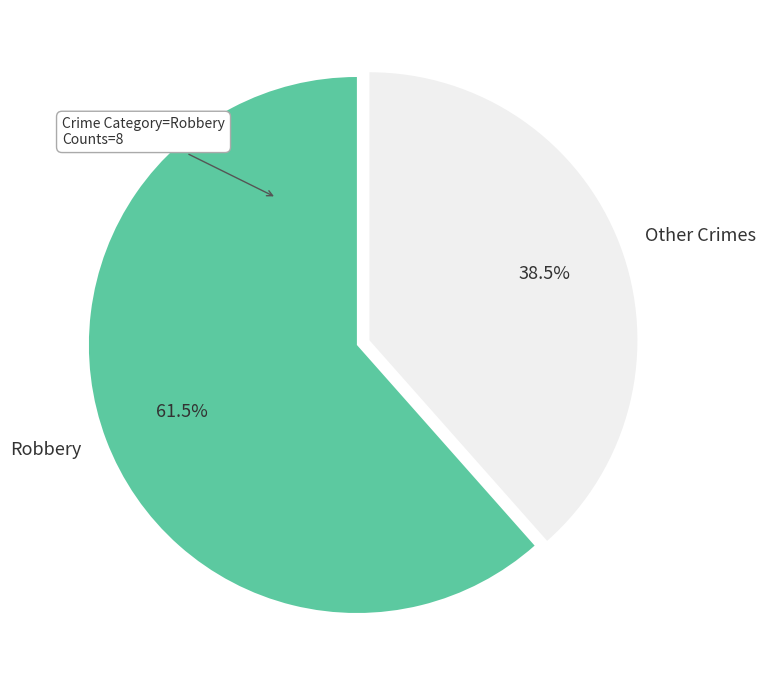

Approximately how many times larger is the value at Other Crimes compared to Robbery?

0.6